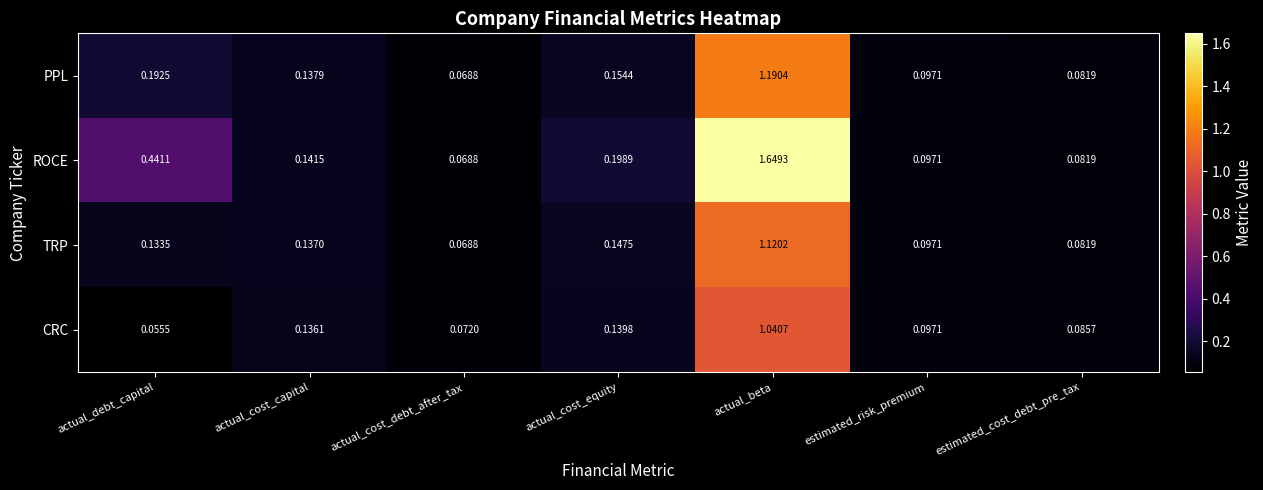

At which label is CRC closest to 0?

actual_debt_capital